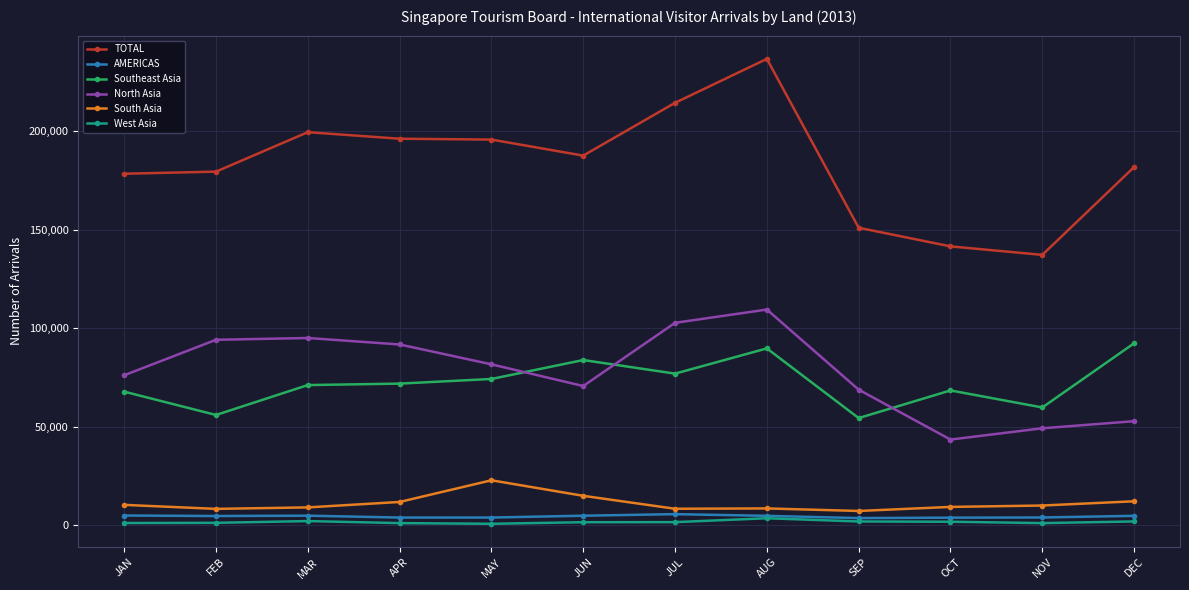

Which series has the largest total across all categories?

TOTAL